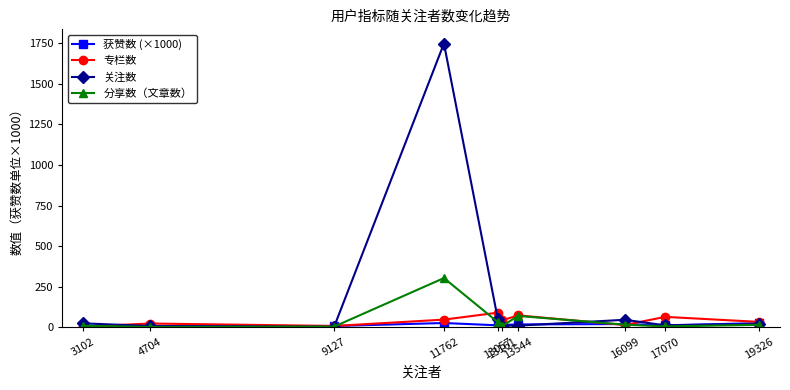

Which series has the largest range (max minus min)?

关注数